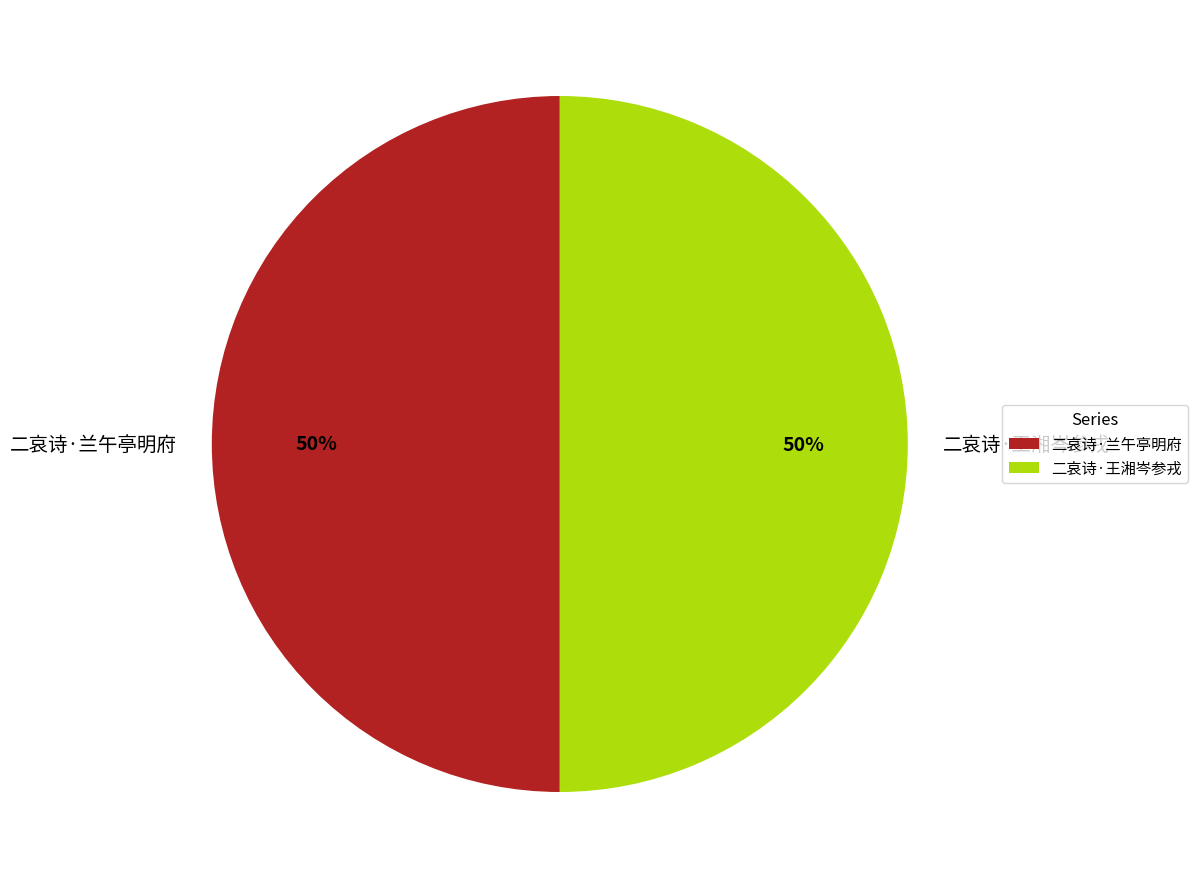

Do 二哀诗·兰午亭明府 and 二哀诗·王湘岑参戎 together represent more than half of the pie?

Yes